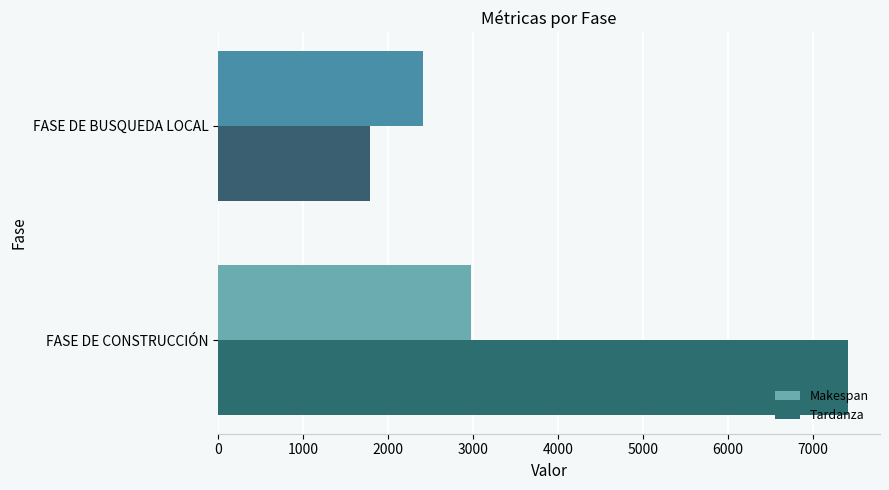

Which series has the widest spread of values?

Tardanza